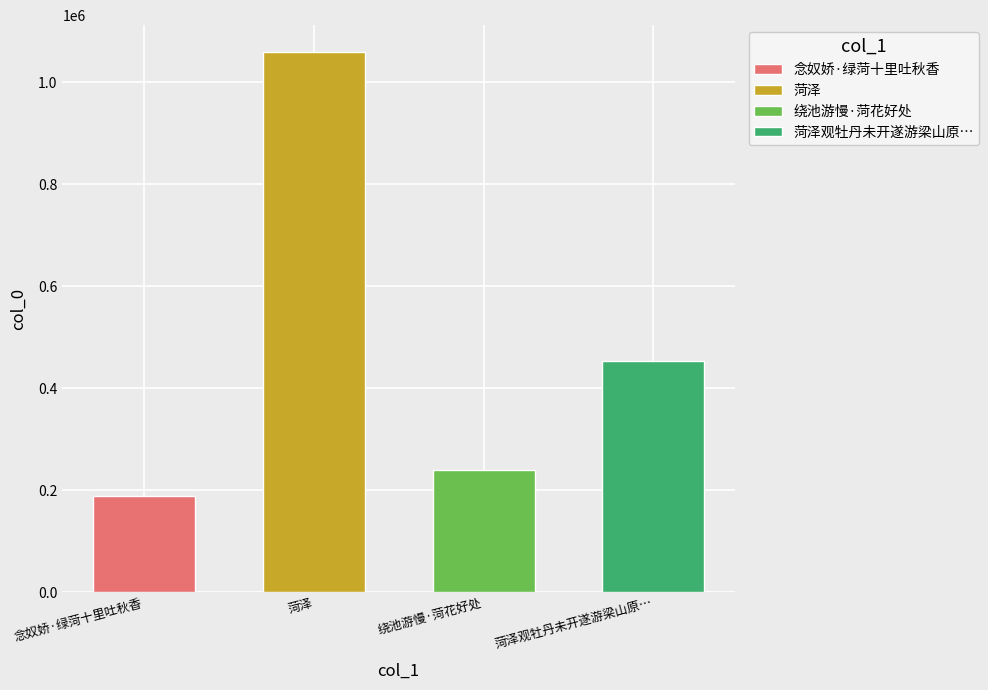

What is the ratio of the value at 绕池游慢·菏花好处 to the value at 菏泽?

0.2